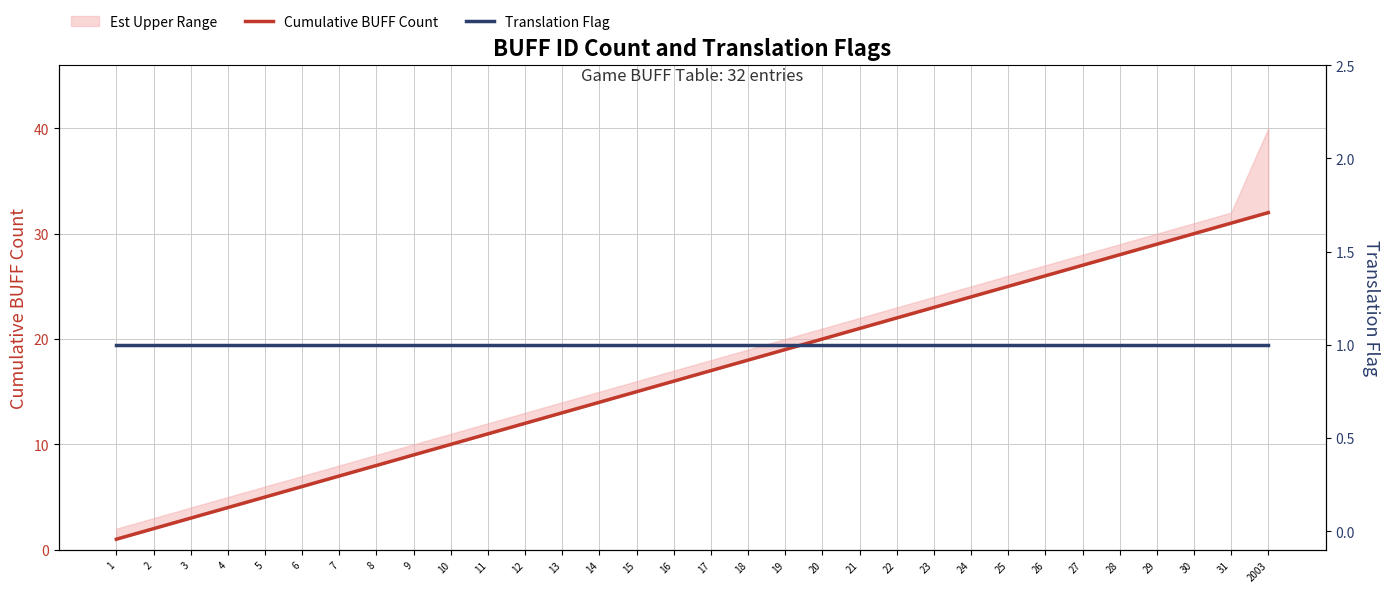

At which category is the sum across all series the highest?

2003